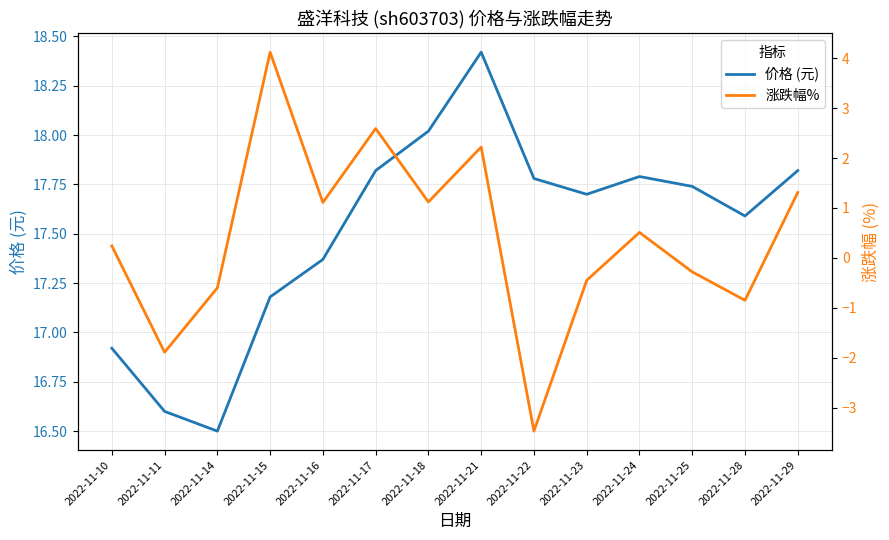

How many series are shown in this chart?

2